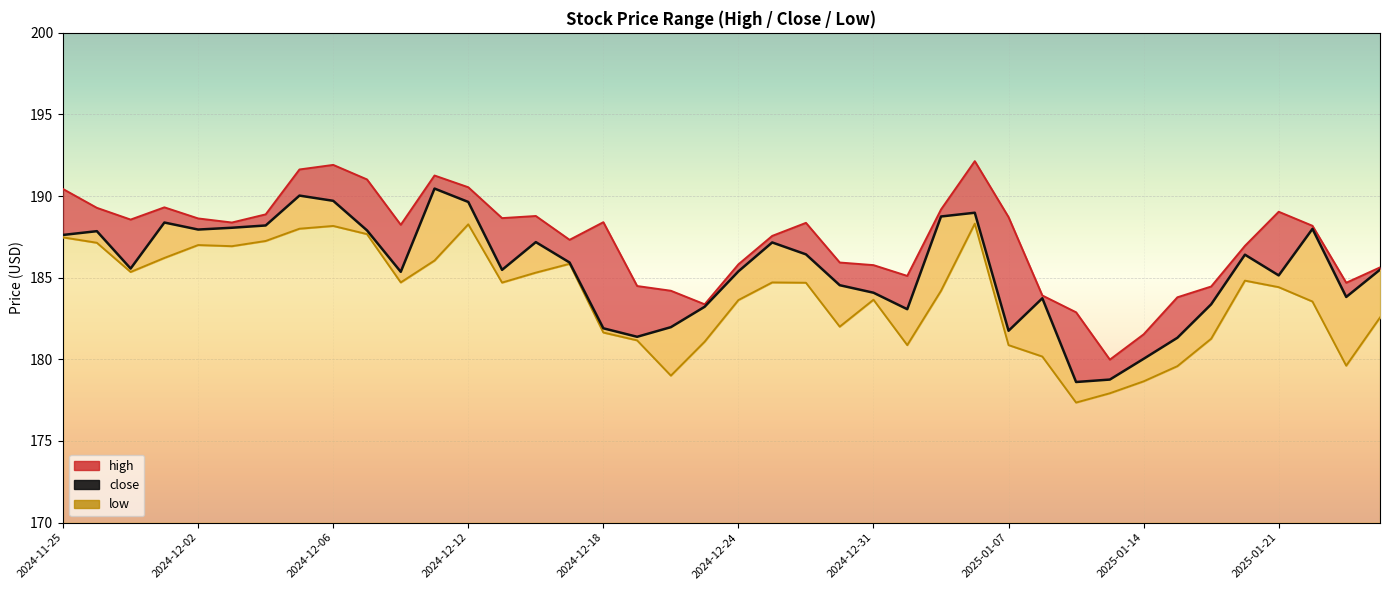

Rank the series by their maximum value, from lowest to highest.

low, close, high